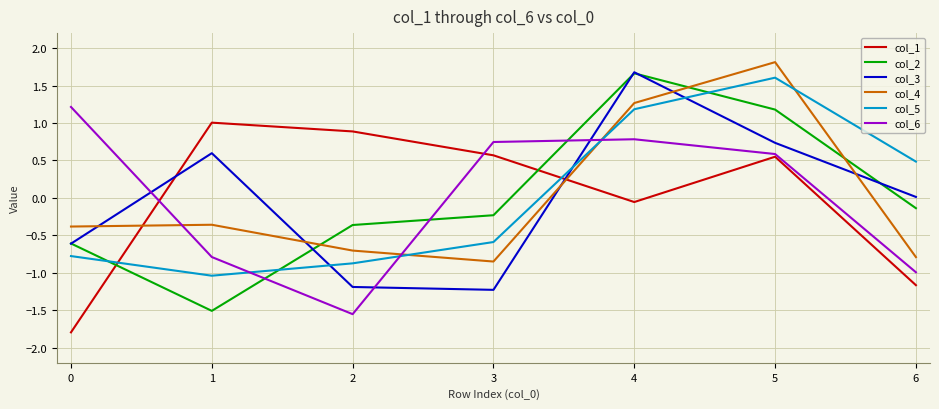

What is the difference between the highest and lowest values at 4?

1.7